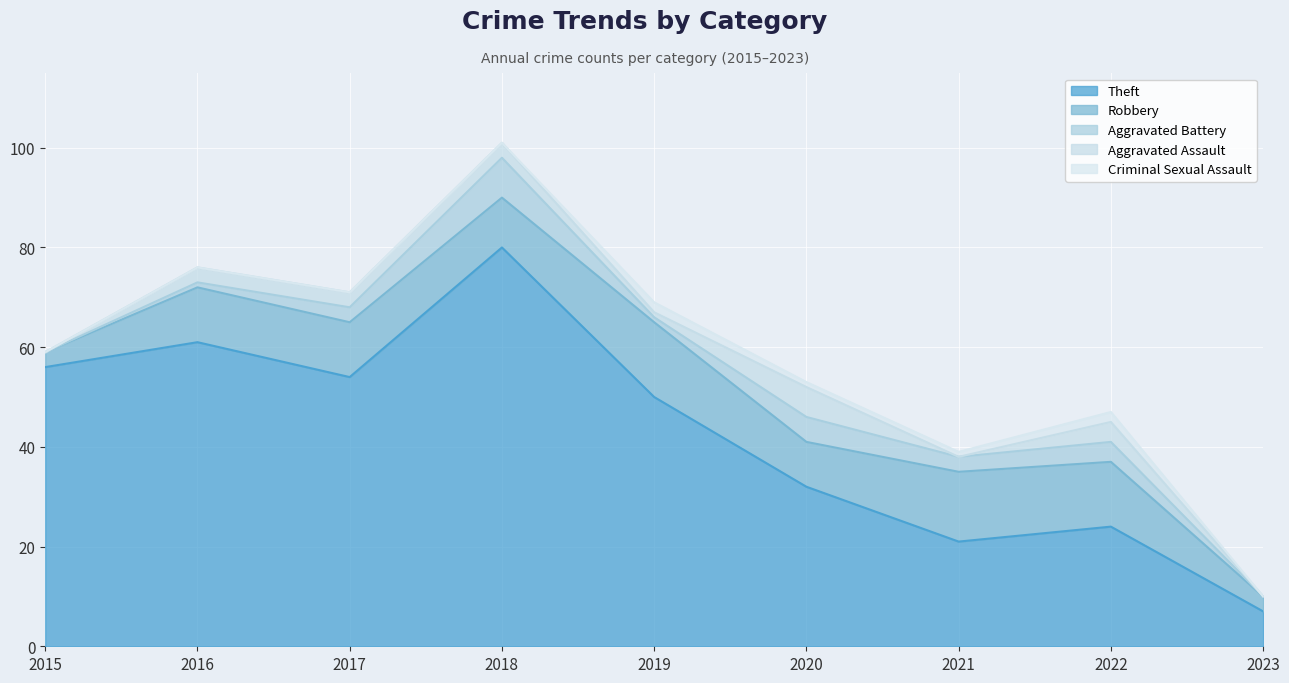

How many intersections are there between Aggravated Battery and Criminal Sexual Assault?

2